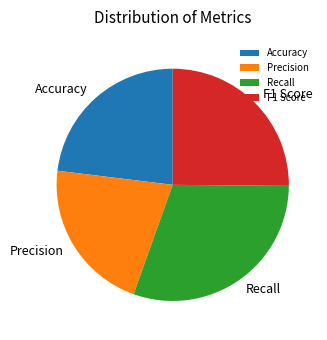

The Accuracy slice represents 37% of the pie. True or false?

False